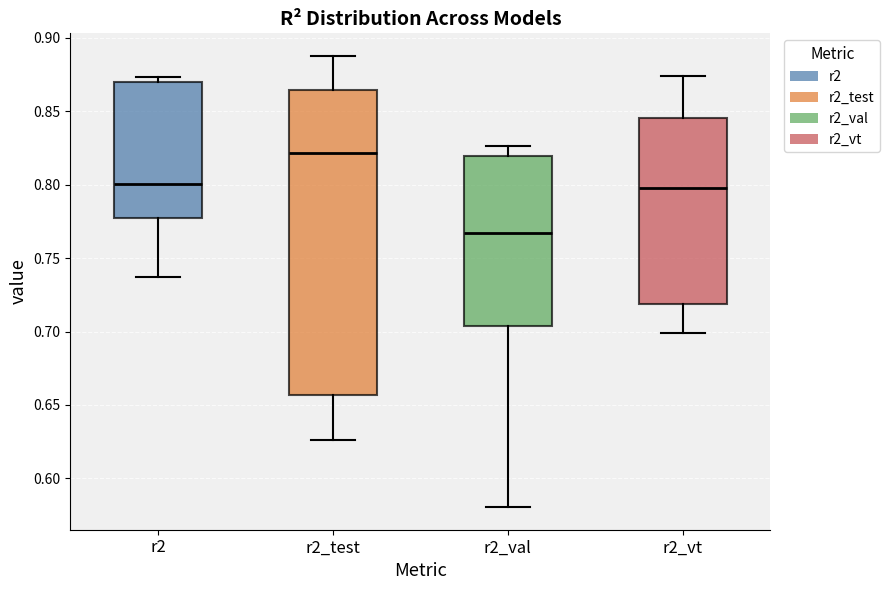

Which box has the lowest median line?

r2_val